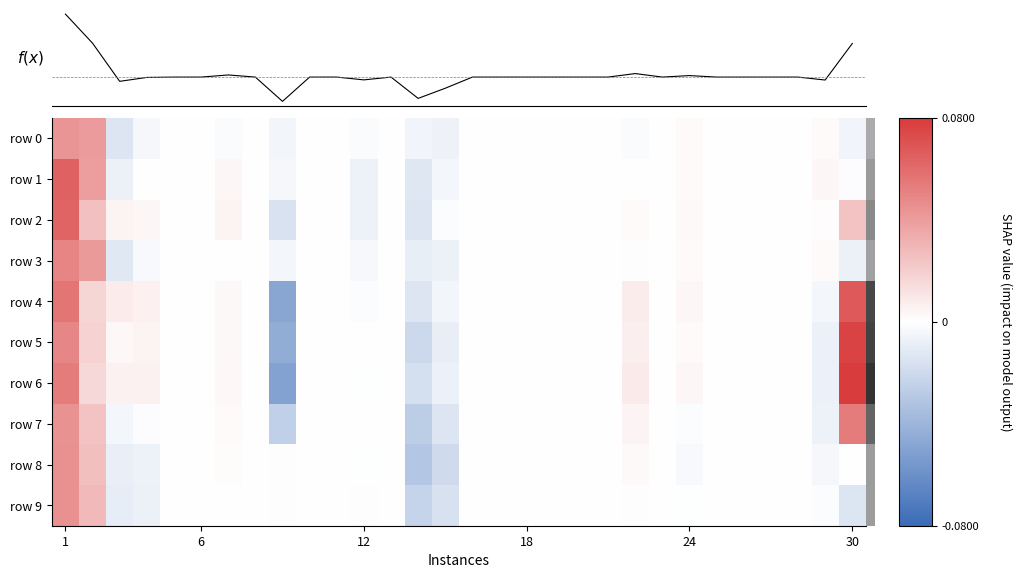

How many data points in row 1 are less than 0?

7